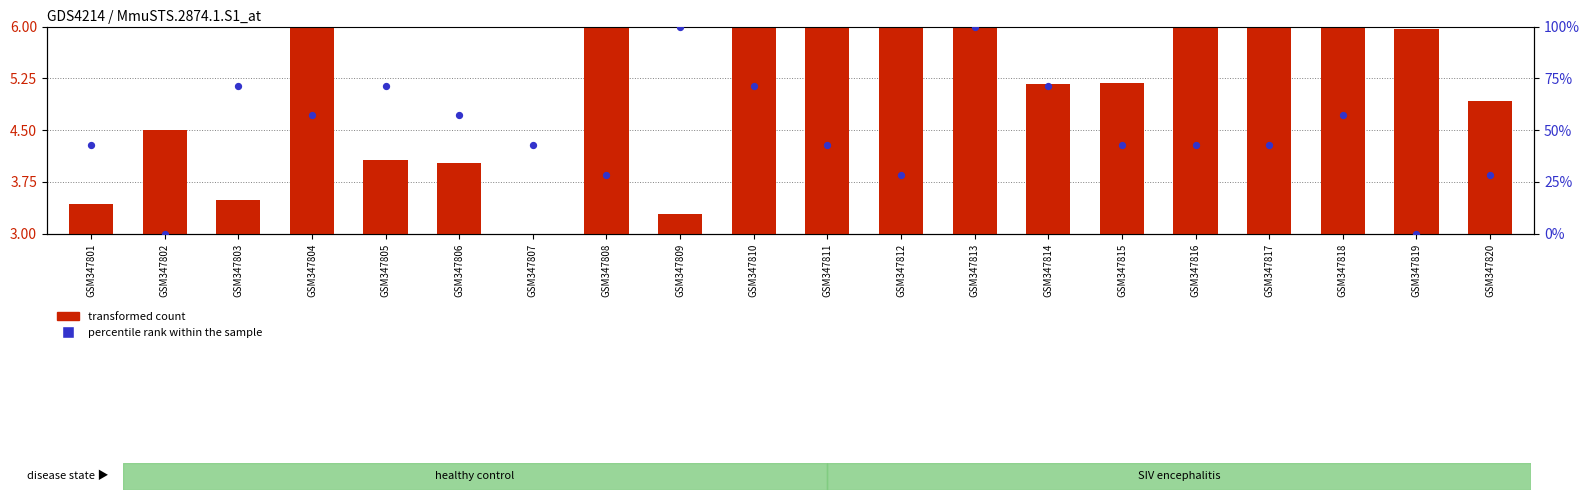

Is the value of percentile rank within the sample at GSM347814 greater than the value of transformed count at GSM347818?

Yes